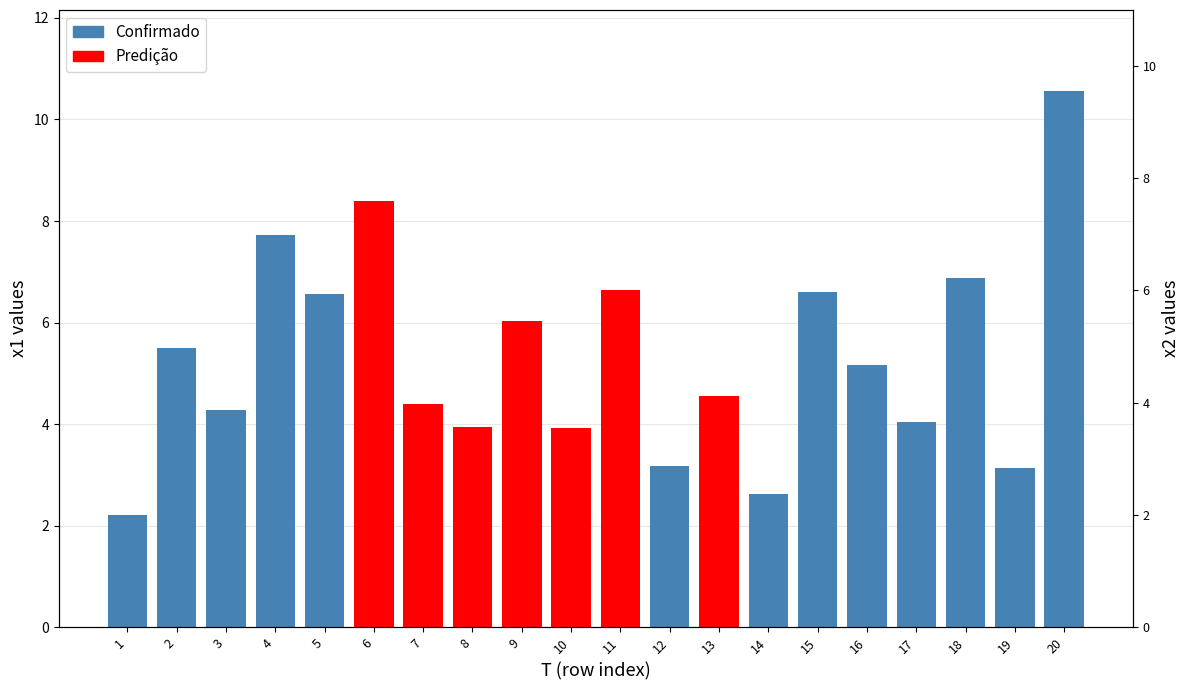

At which category does the chart reach its minimum across all series?

6